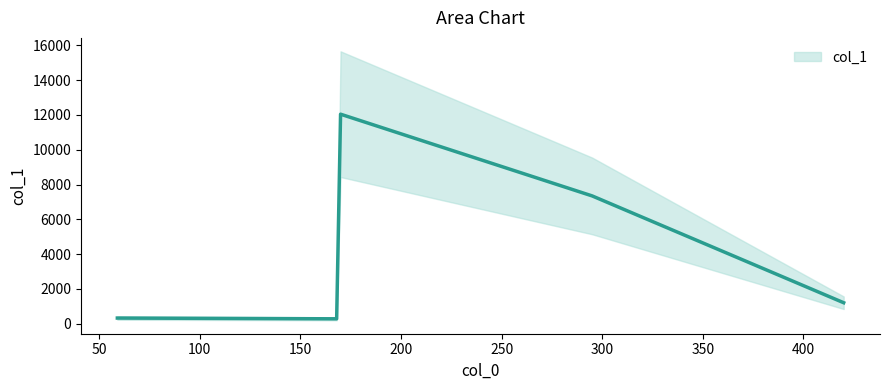

What is the value of the 5th point from the left?

1205.3